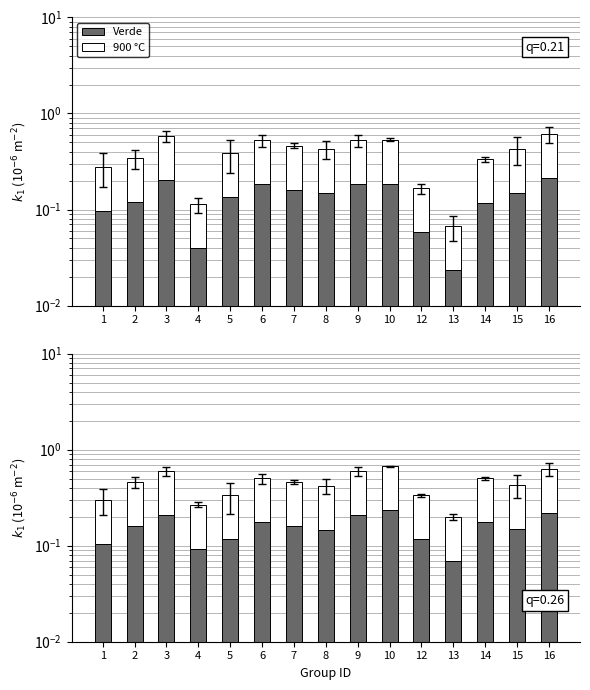

Which series has the largest range (max minus min)?

900 °C